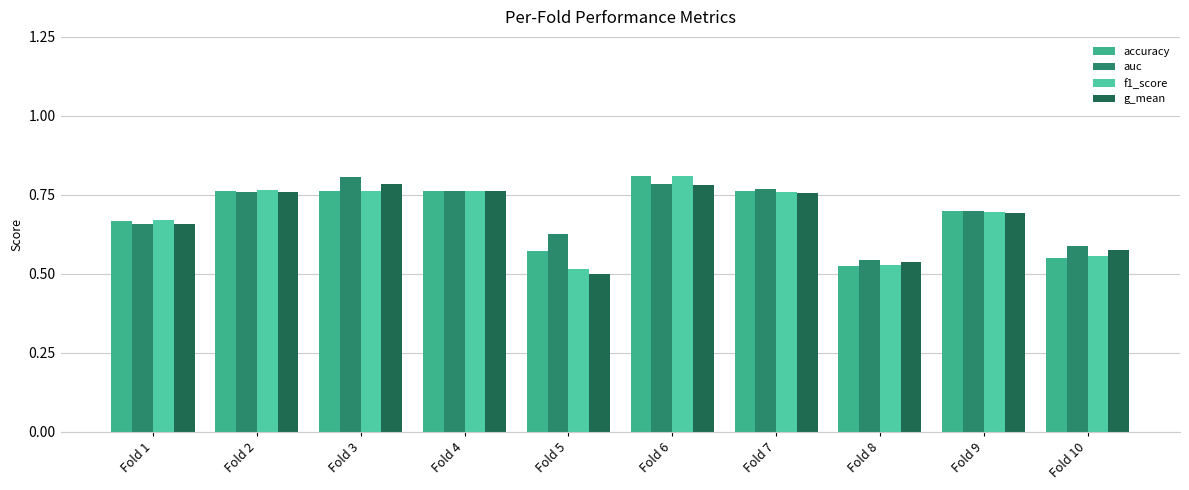

How many bars are there in total?

40